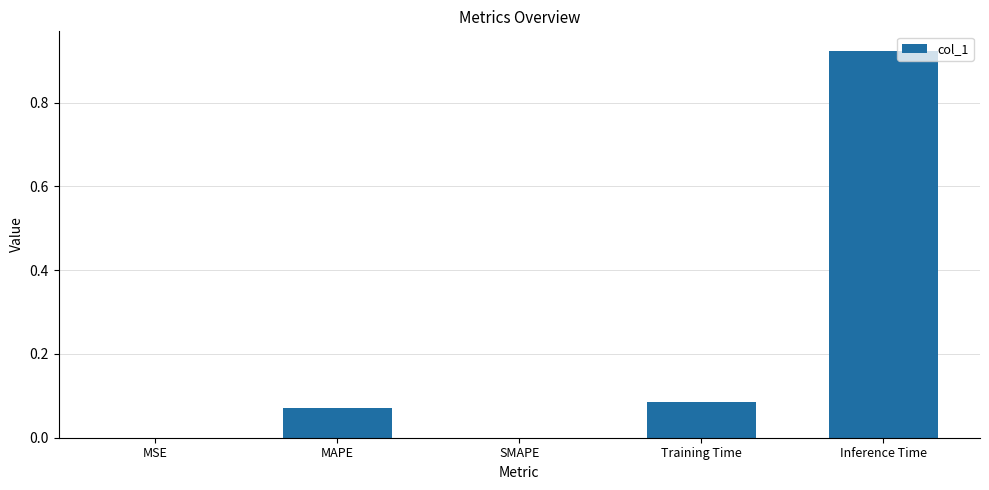

How many distinct data groups are displayed?

1